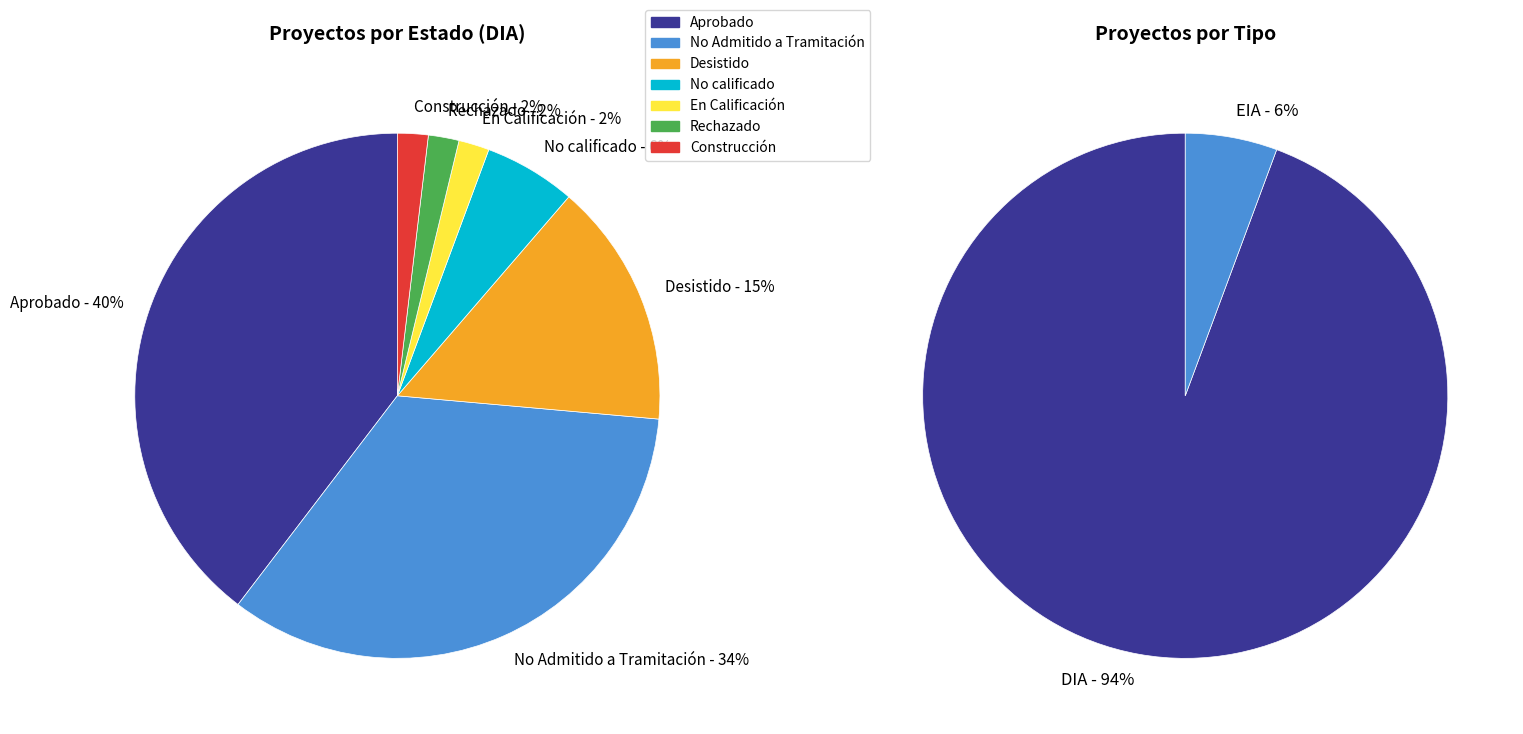

The No Admitido a Tramitación slice represents 25% of the pie. True or false?

False